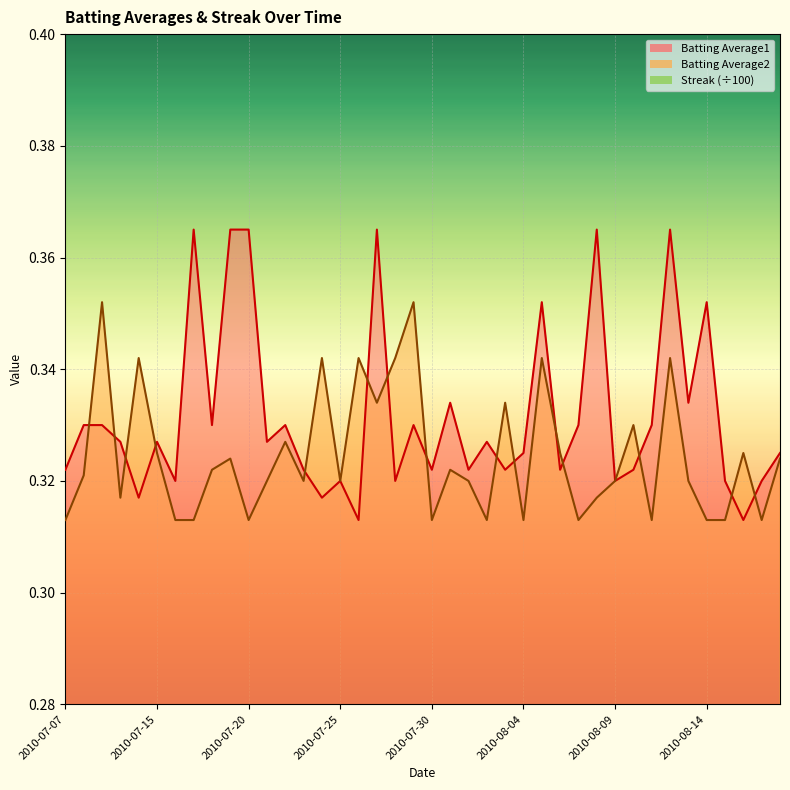

How many lines are shown in the chart?

3